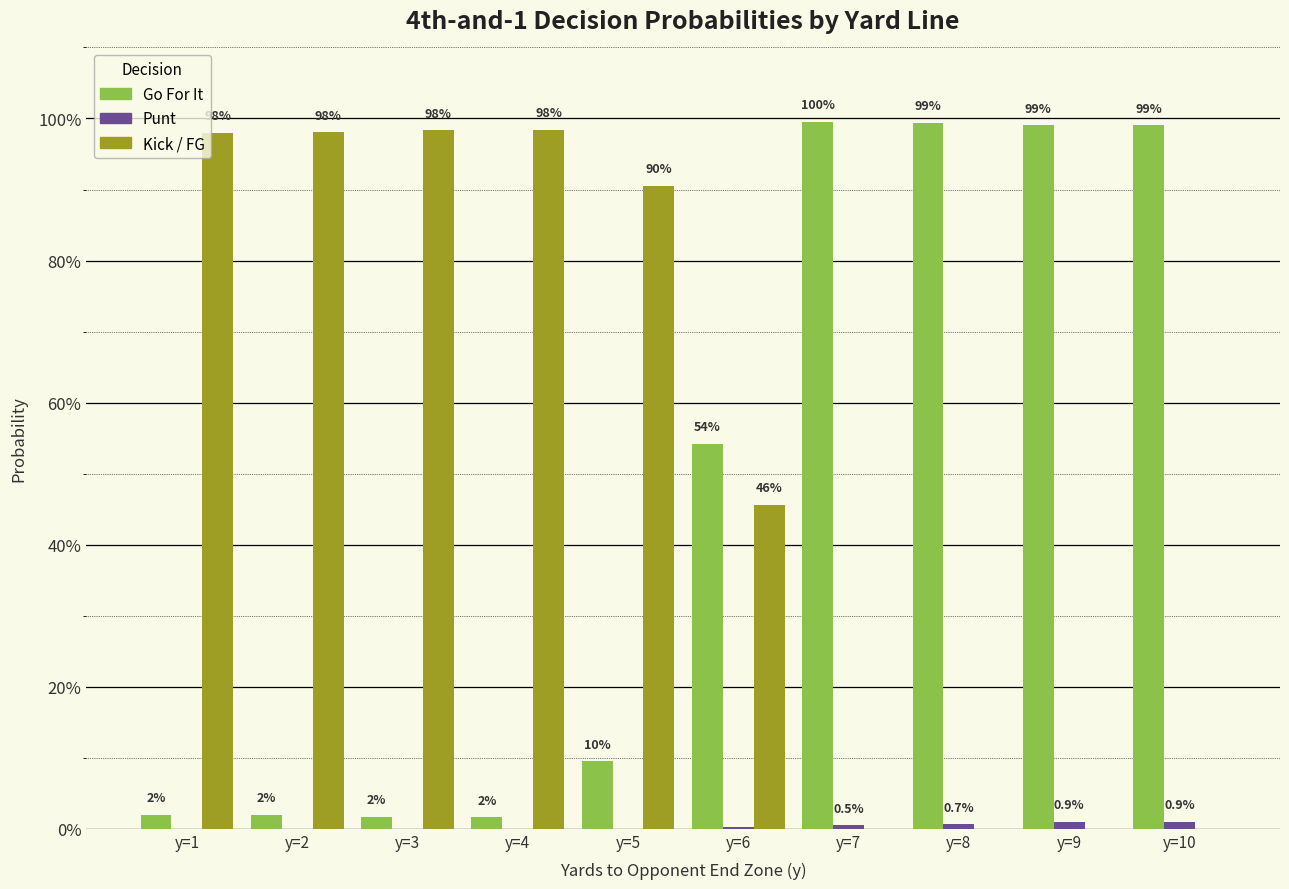

Are the bars horizontal?

No